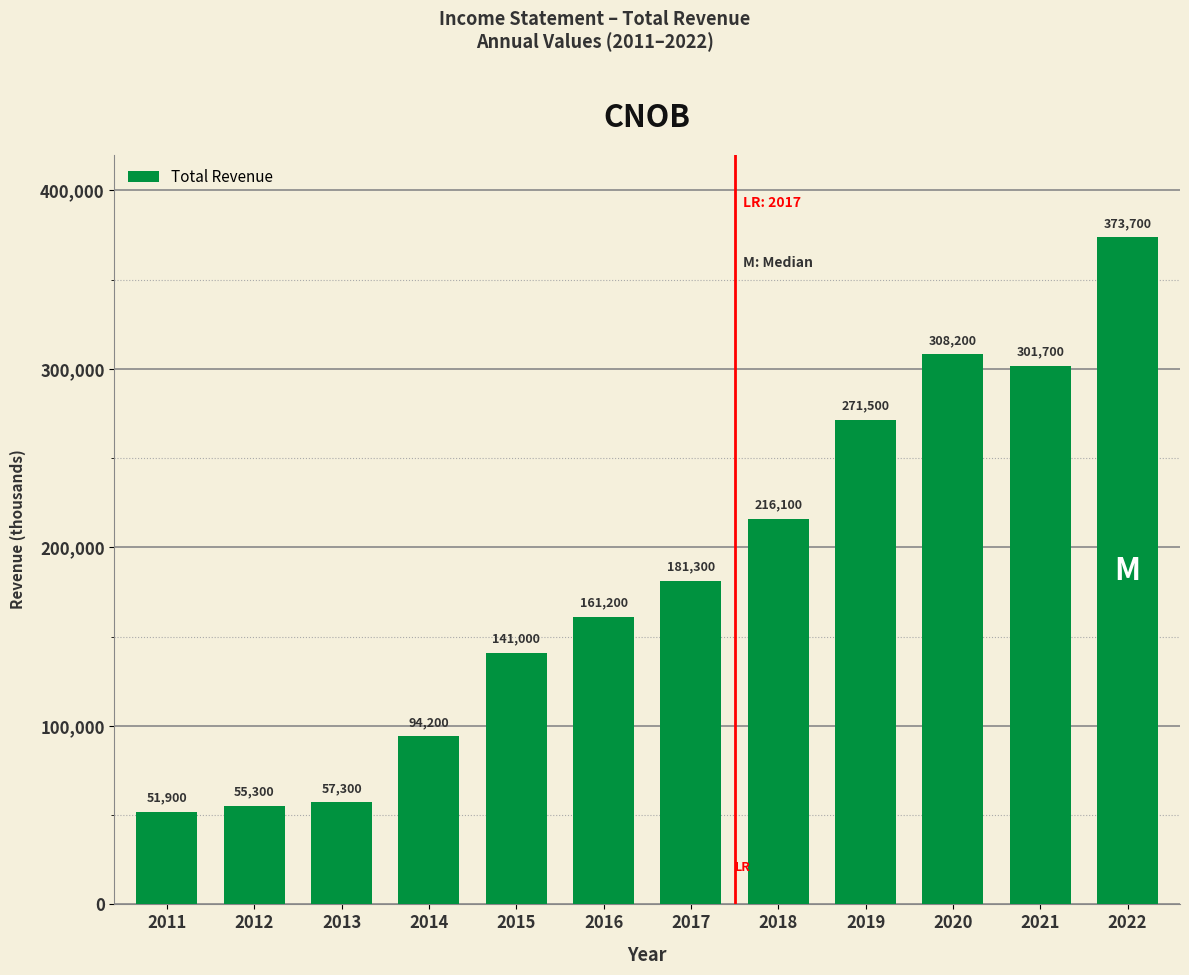

Approximately how many times larger is the value at 2021 compared to 2020?

1.0